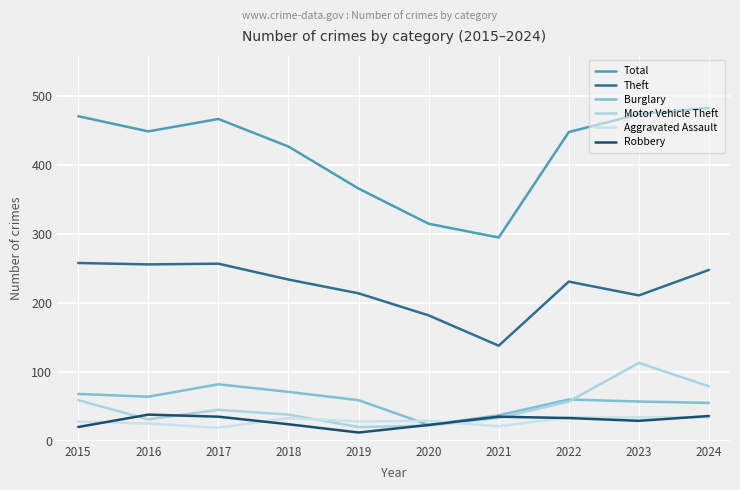

How many times do Motor Vehicle Theft and Aggravated Assault cross each other?

2